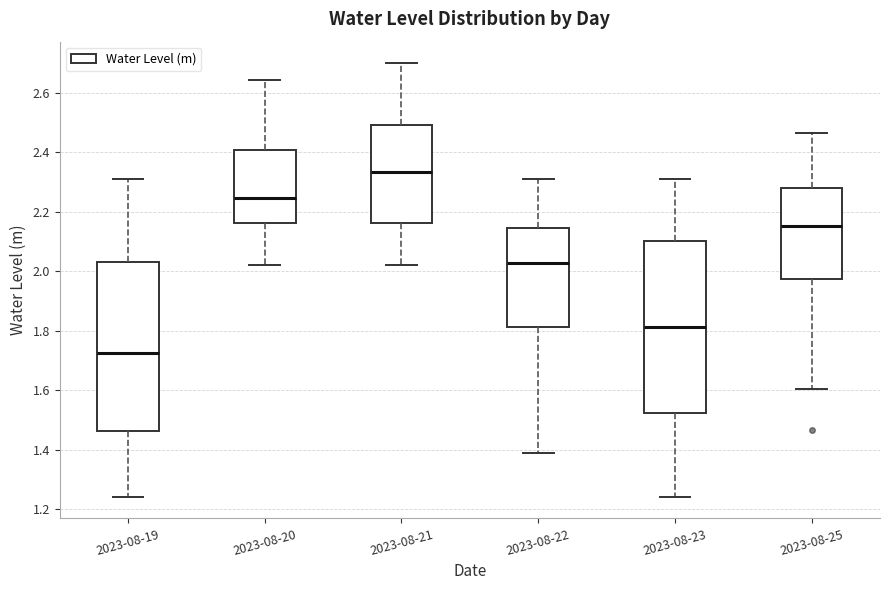

Where does the median line of the box for 2023-08-19 sit on the y-axis? The values are not printed on the chart, so give them approximately, as read against the axis.

1.72